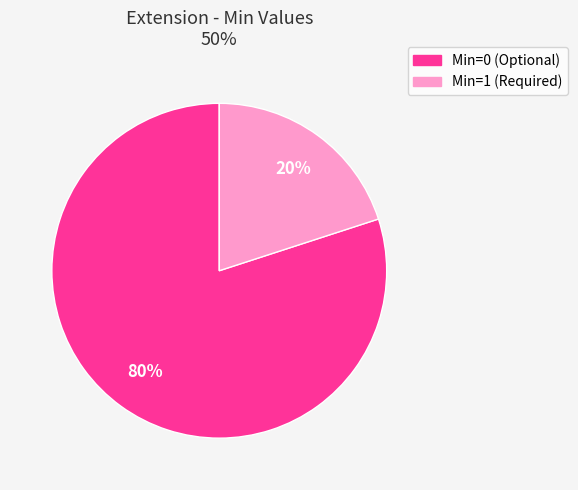

Is there a majority slice in this chart?

Yes